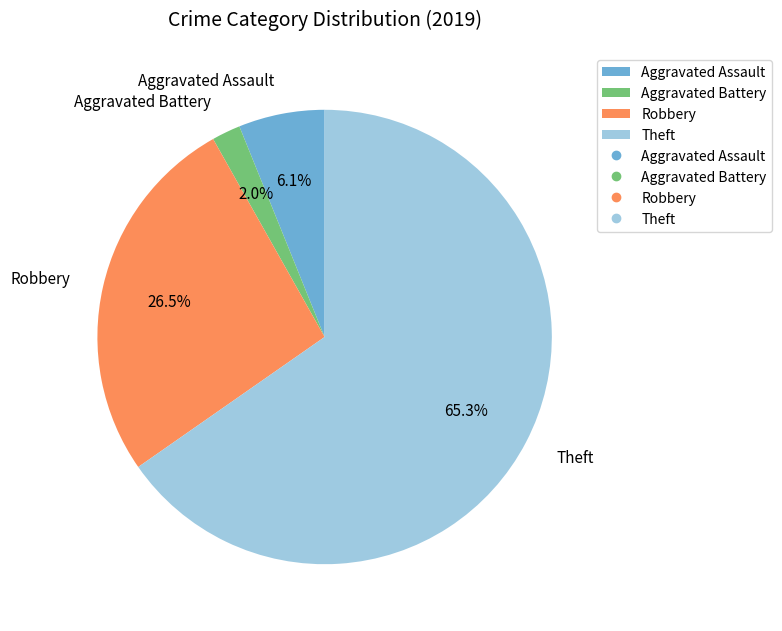

To the nearest percent, what is the combined percentage of Robbery and Aggravated Assault?

33%